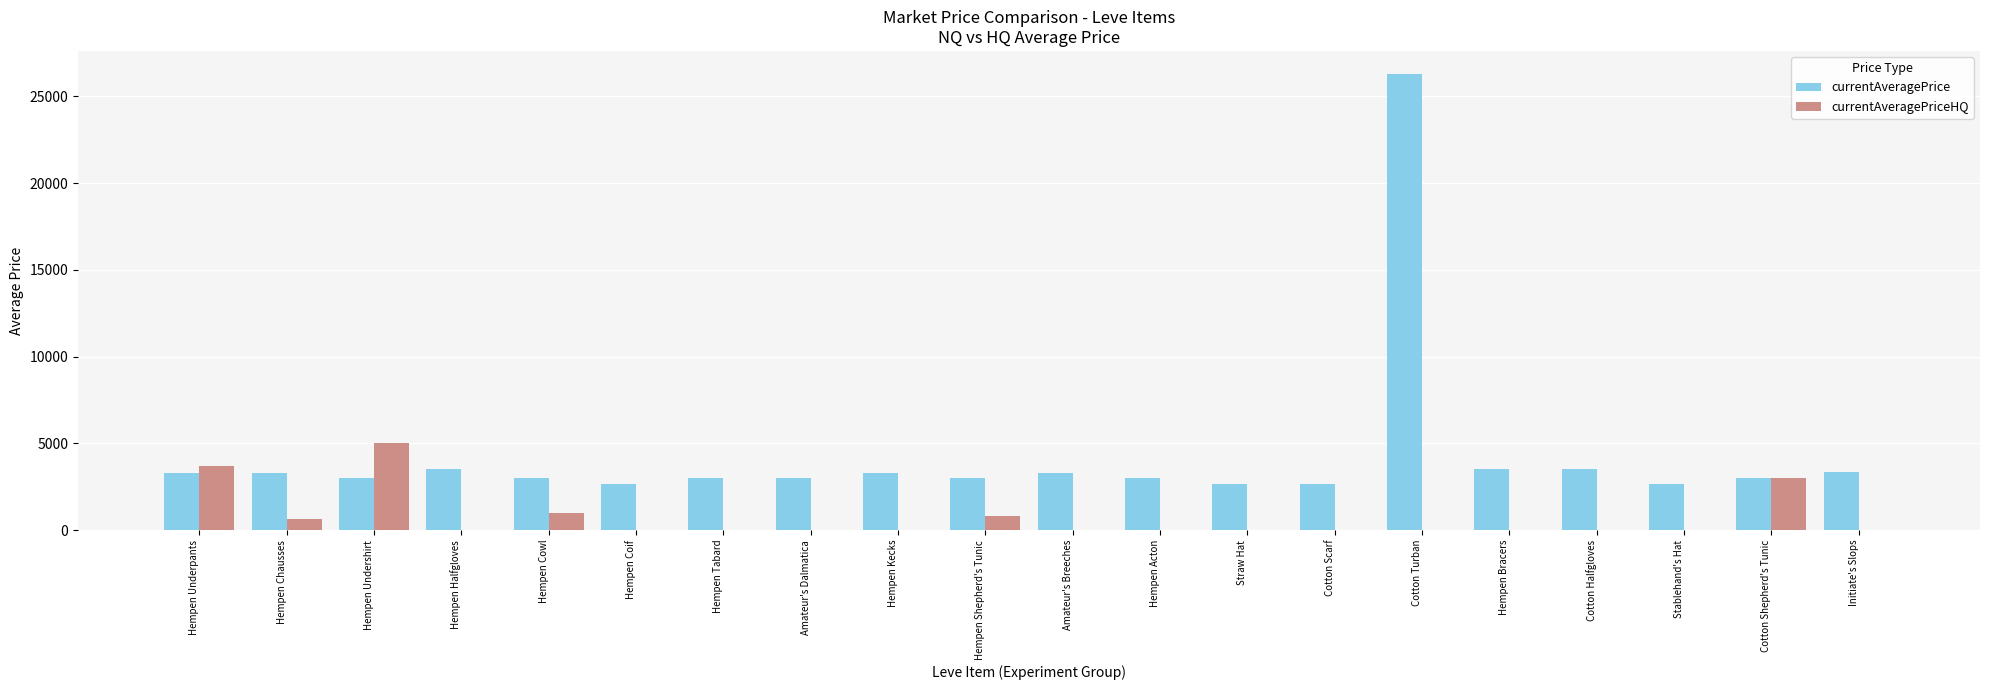

Which series has the widest spread of values?

currentAveragePrice